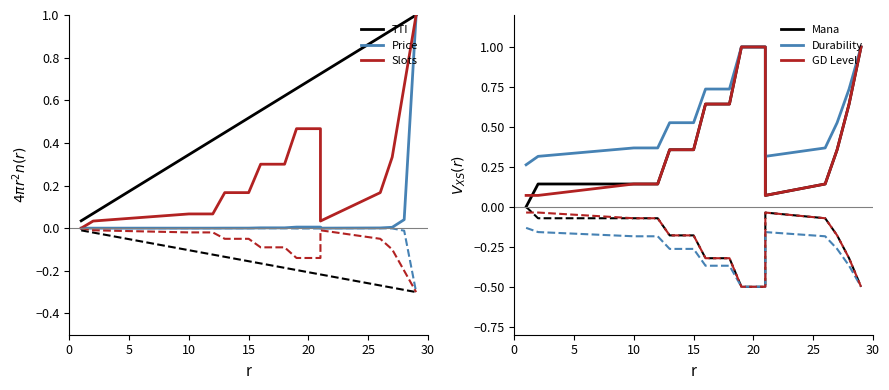

The value of Mana at 25 is 0.6. True or false?

False